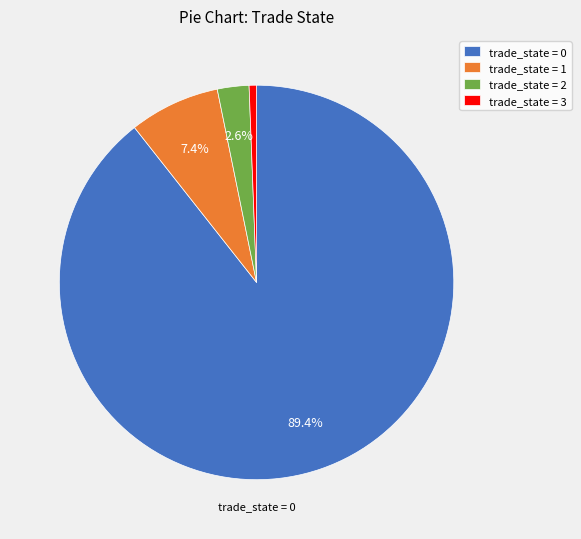

Between trade_state = 1 and trade_state = 0, which is larger?

trade_state = 0